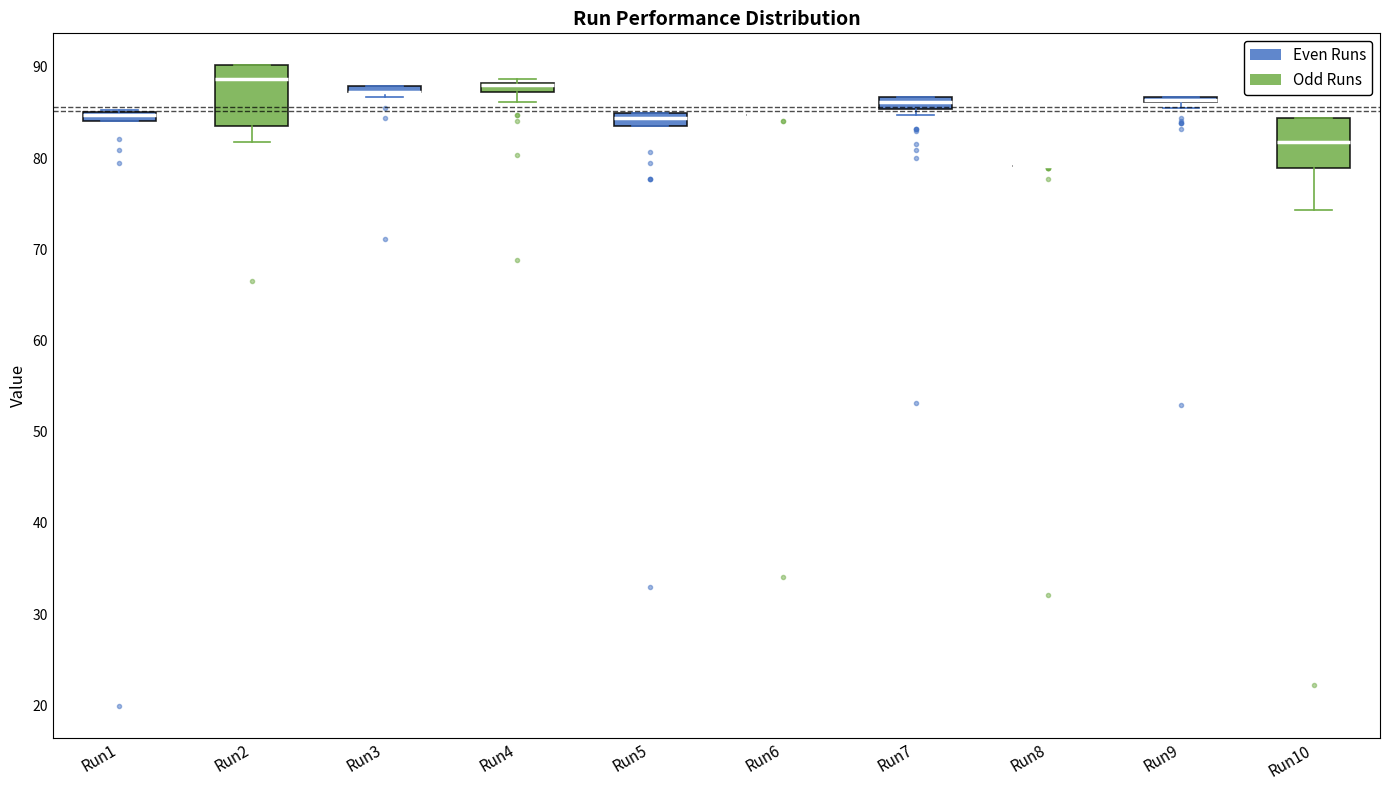

Where is the lower edge of the box for Run4 on the y-axis? The values are not printed on the chart, so give them approximately, as read against the axis.

87